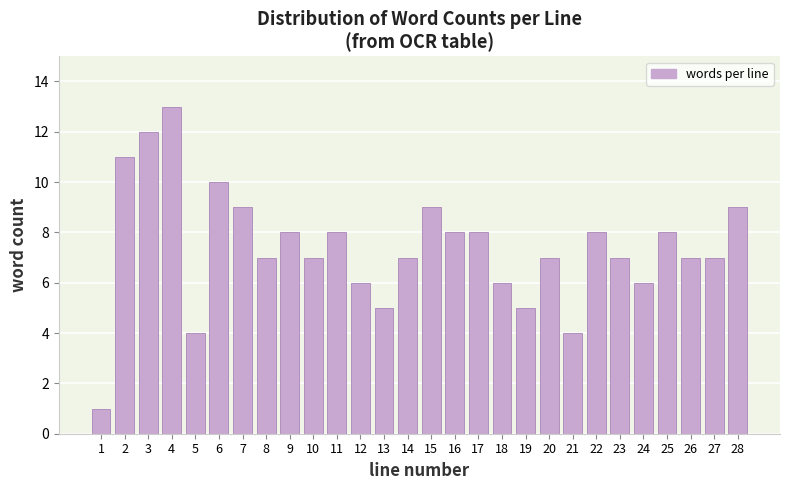

Reading right to left, transcribe all the data shown in this chart.

9	7	7	8	6	7	8	4	7	5	6	8	8	9	7	5	6	8	7	8	7	9	10	4	13	12	11	1